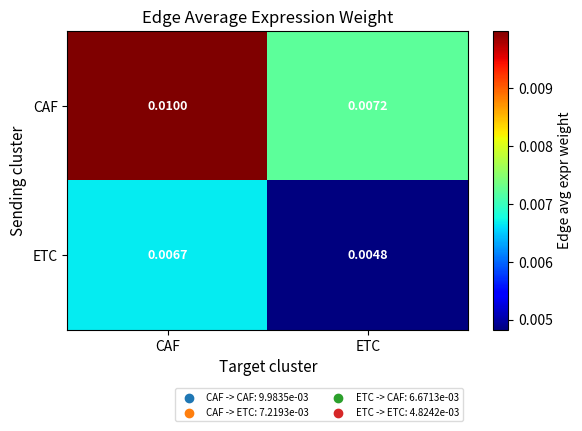

Where is CAF nearest to the value 0?

ETC